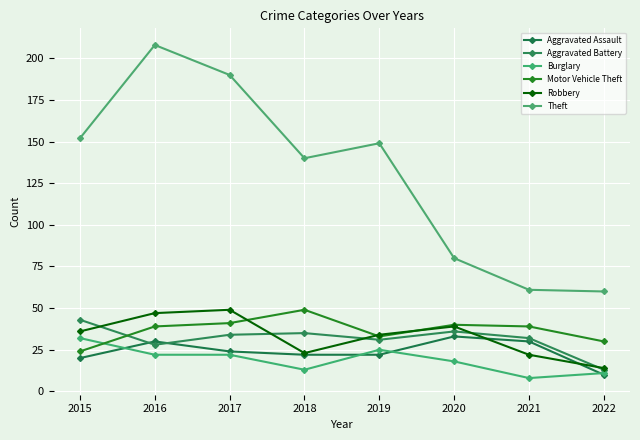

List the labels in order of Robbery value, largest first.

2017, 2016, 2020, 2015, 2019, 2018, 2021, 2022